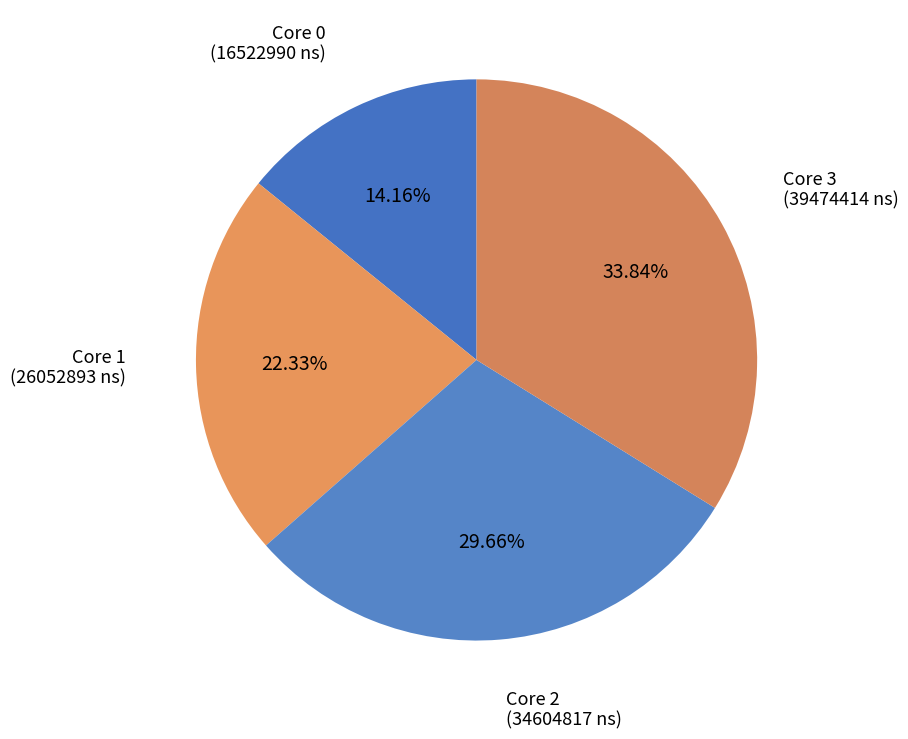

Rank the categories by value from lowest to highest.

Core 0 (16522990 ns), Core 1 (26052893 ns), Core 2 (34604817 ns), Core 3 (39474414 ns)